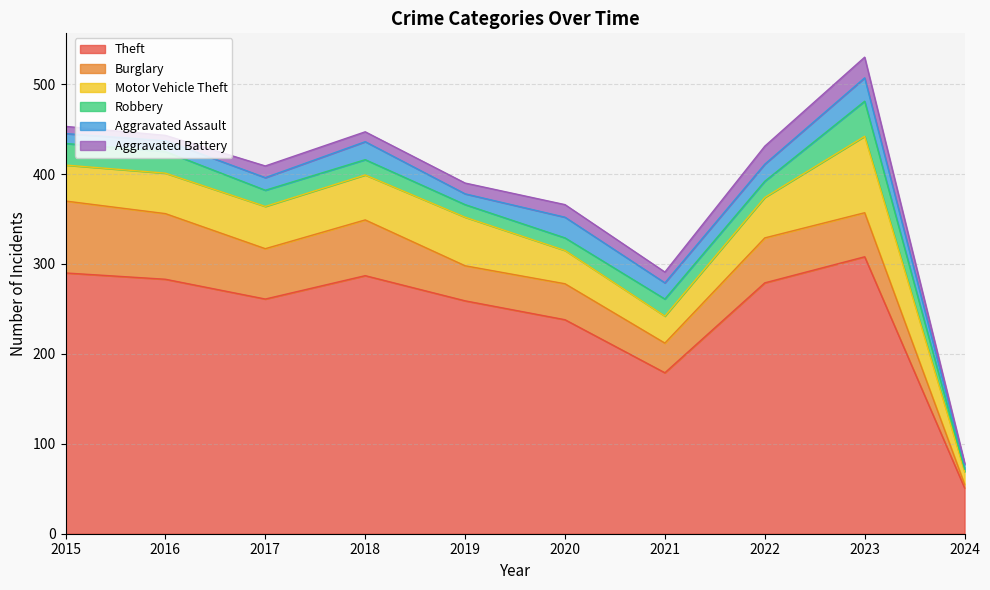

Which series changed the most between 2016 and 2017?

Theft